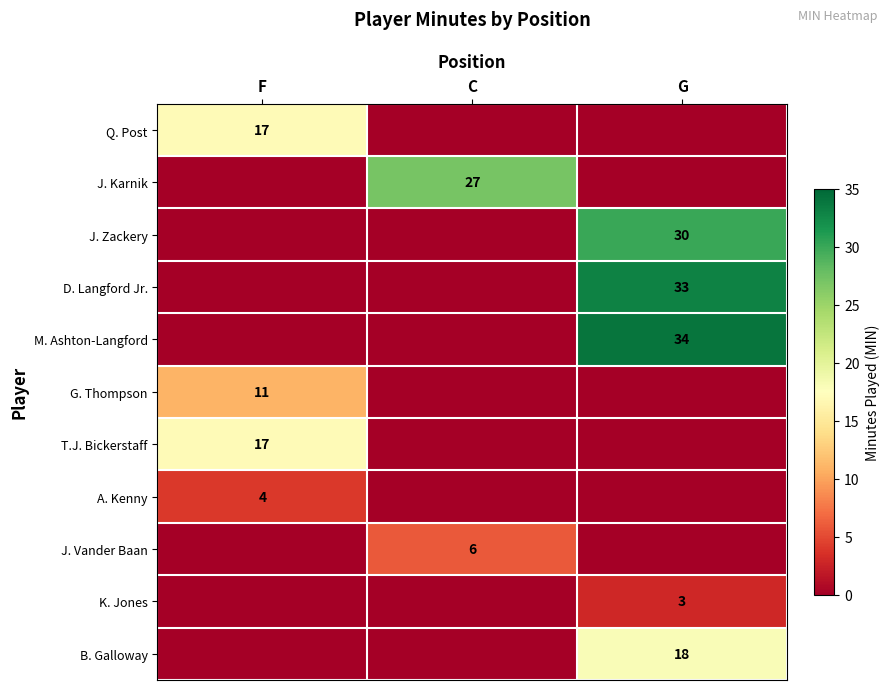

True or false: B. Galloway has a value of 4 at G.

False